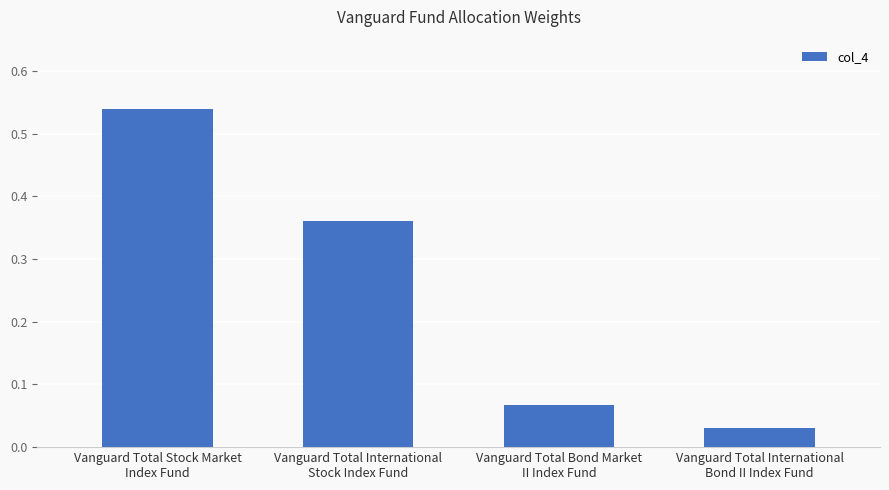

What is the sum of all values?

1.0